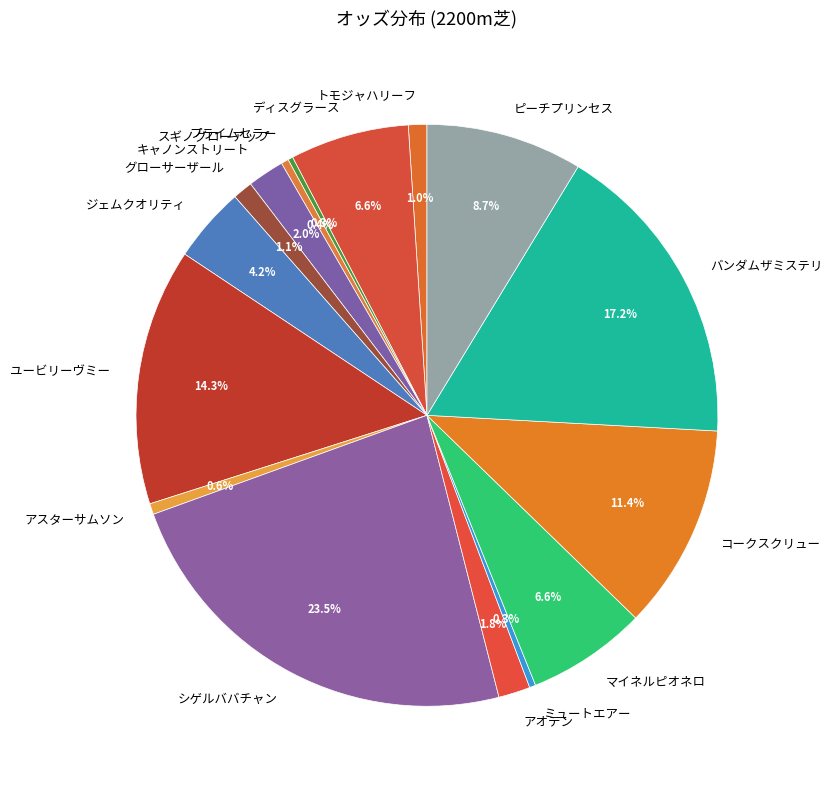

True or false: トモジャハリーフ accounts for 11% of the total.

False